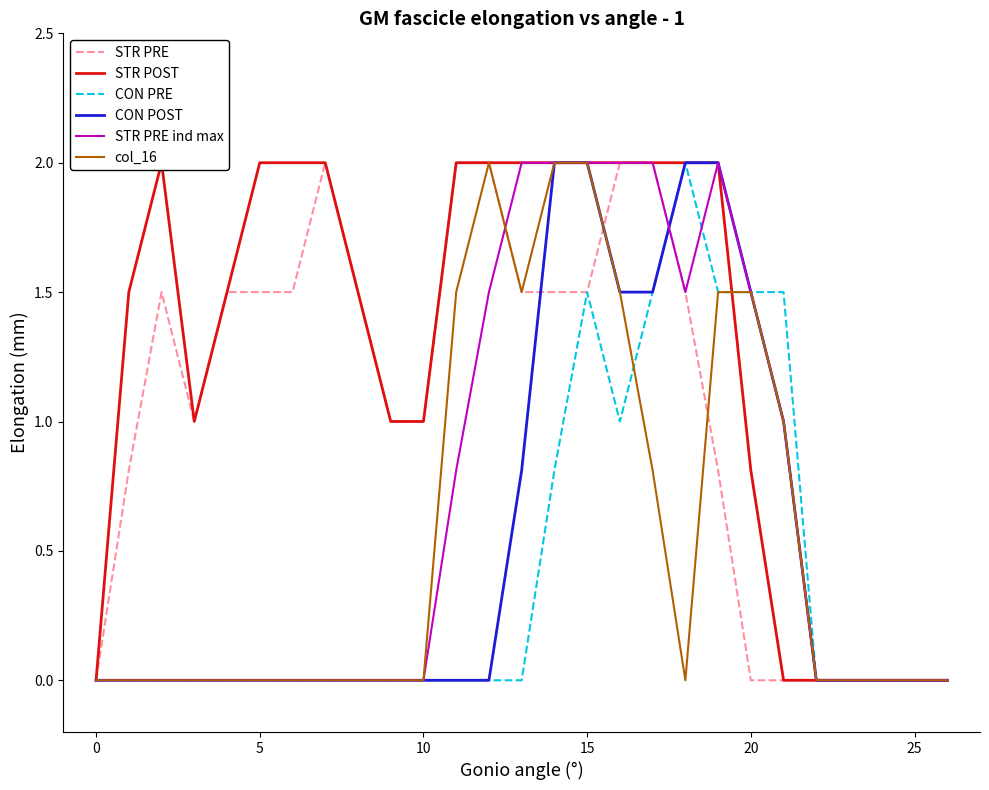

What are all the series names shown in the legend?

STR PRE, STR POST, CON PRE, CON POST, STR PRE ind max, col_16